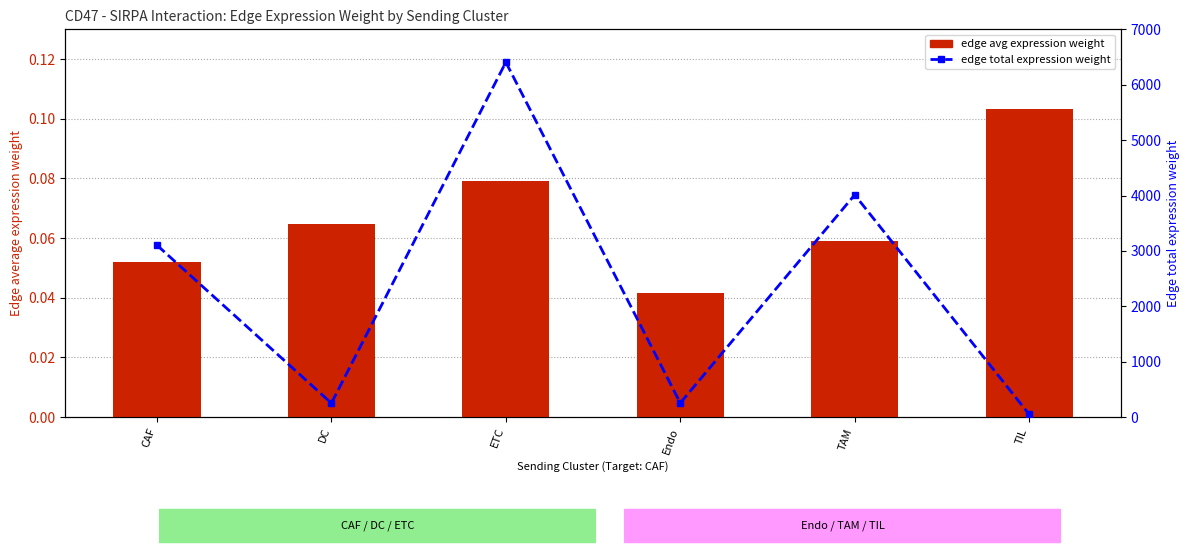

At how many categories does at least one series exceed 5243?

1